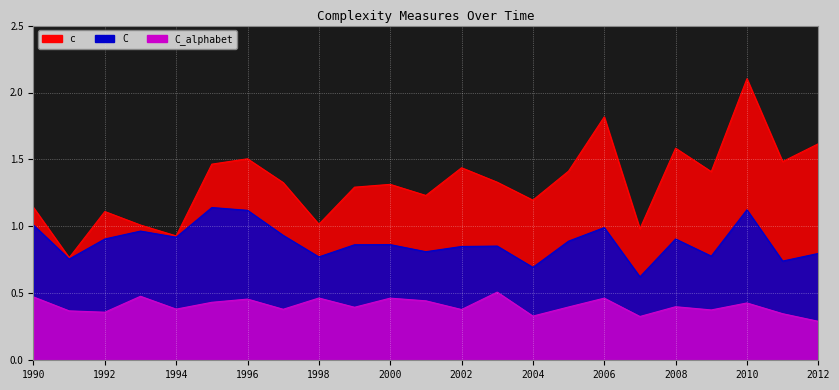

What is the sum of all C values?

20.3